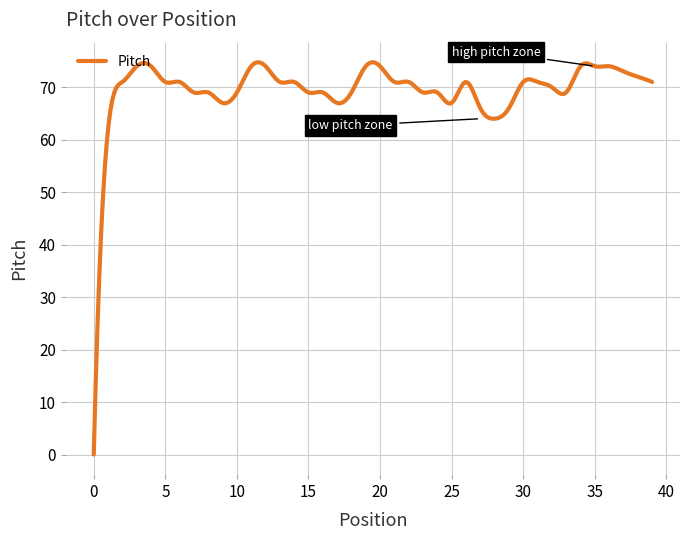

What is the difference between the maximum and minimum values?

74.8